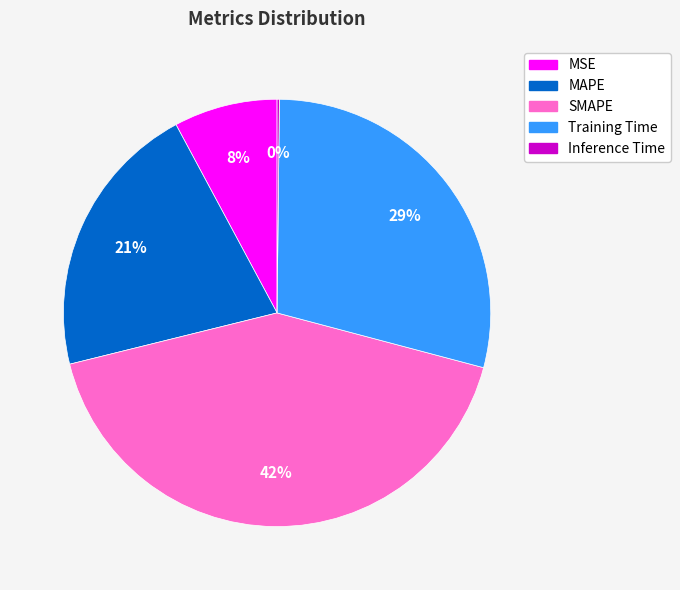

To the nearest percent, what is the difference between the largest and smallest slice percentages?

42%